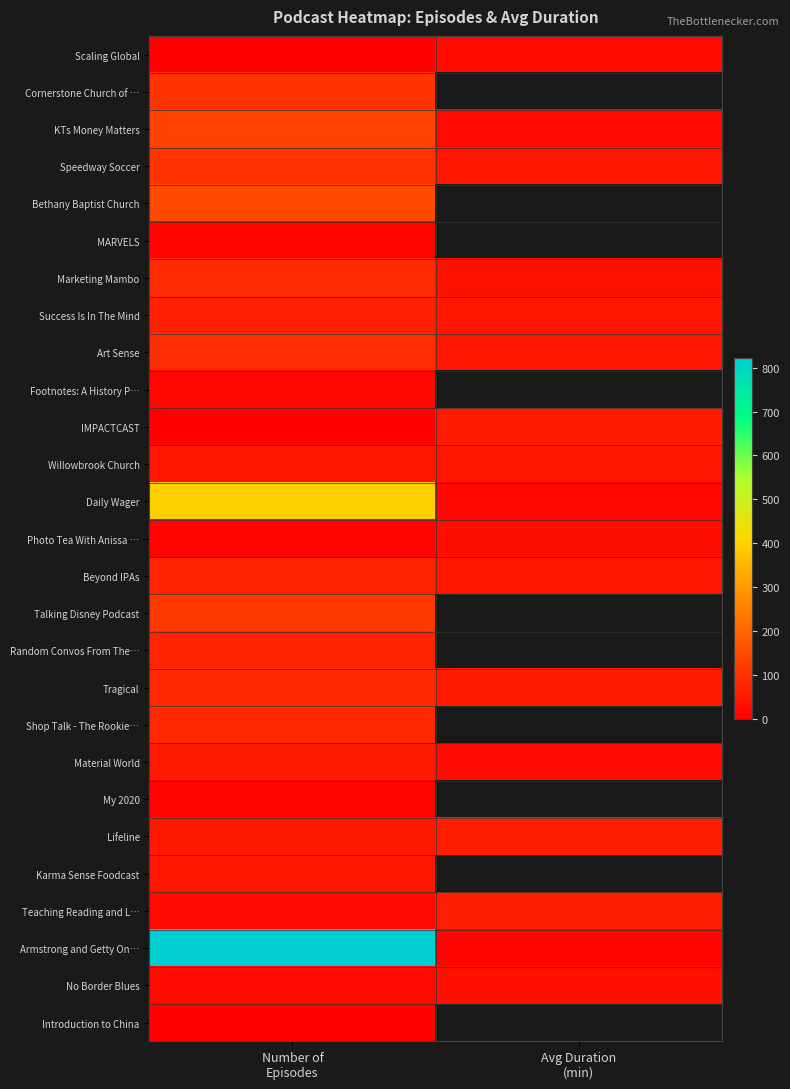

Which category has the highest value in the Success Is In The Mind series?

Number of Episodes